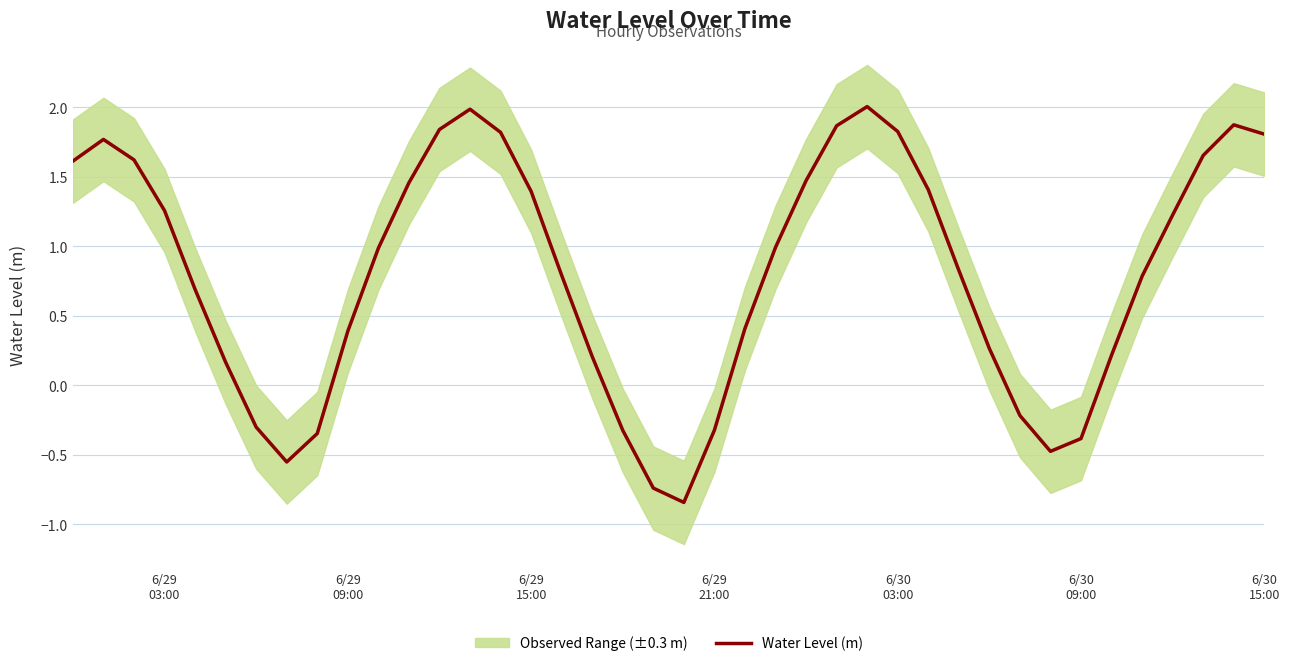

What is the maximum value for Water Level (m)?

2.0